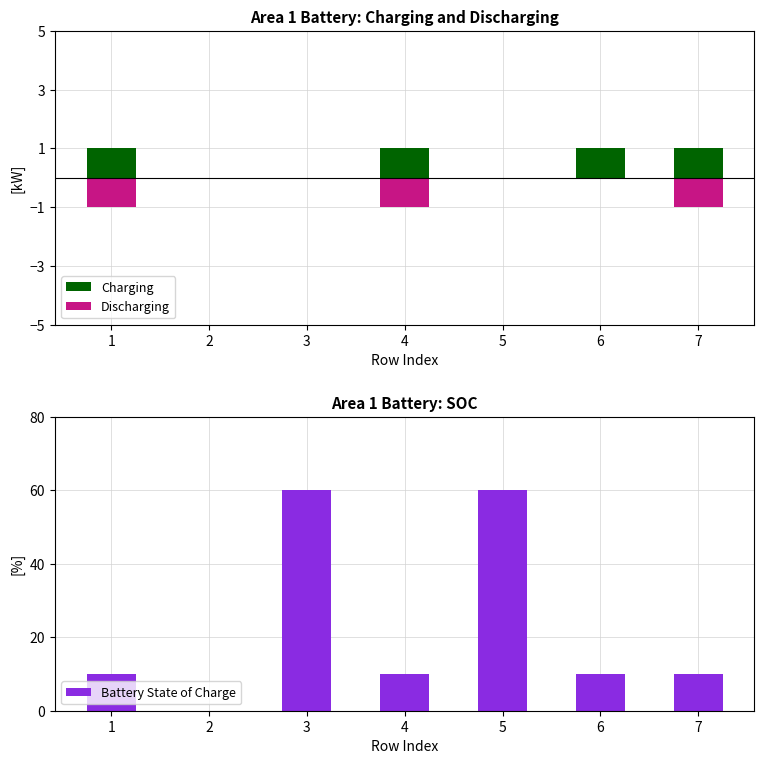

True or false: Charging has a value of 1 at 3.

False